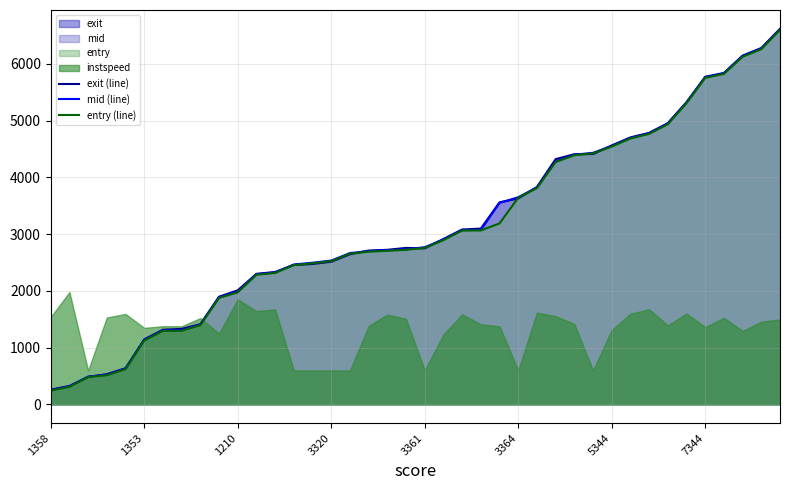

True or false: mid (line) has a value of 3649.5 at 3364.

True